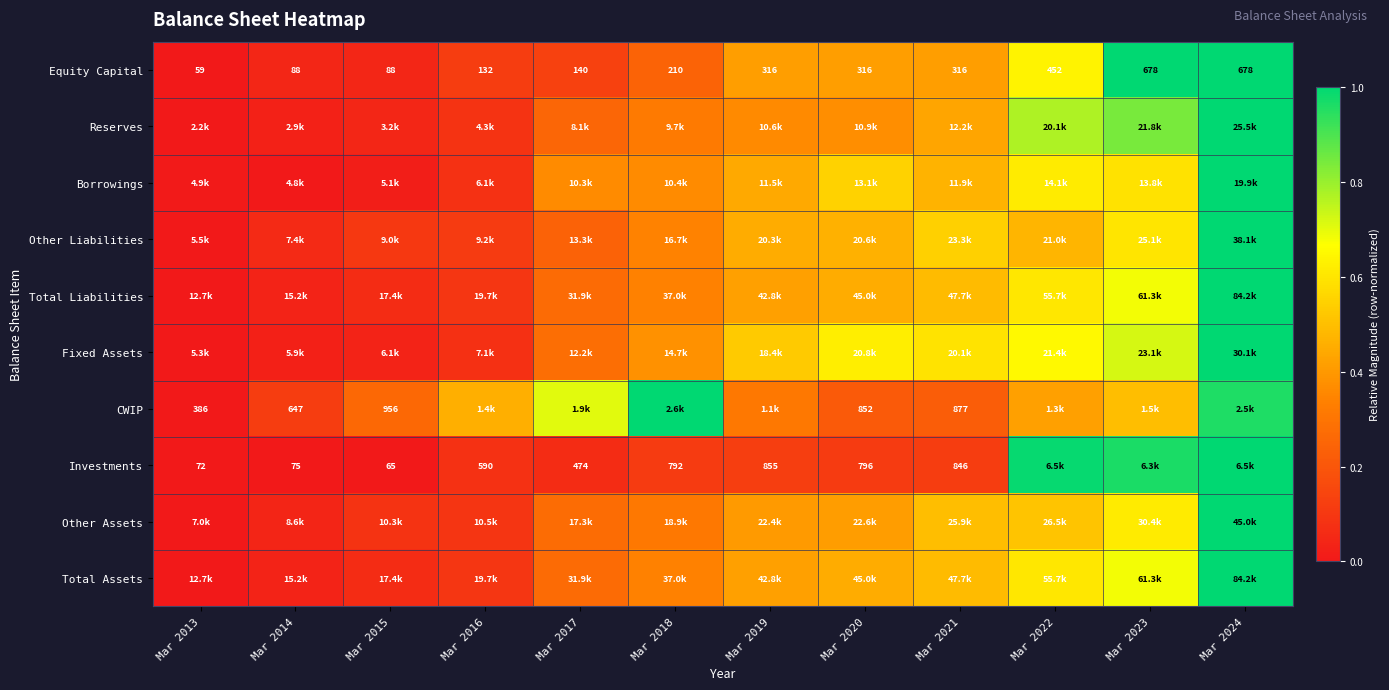

Is the value of Investments at Mar 2018 greater than the value of Equity Capital at Mar 2021?

Yes